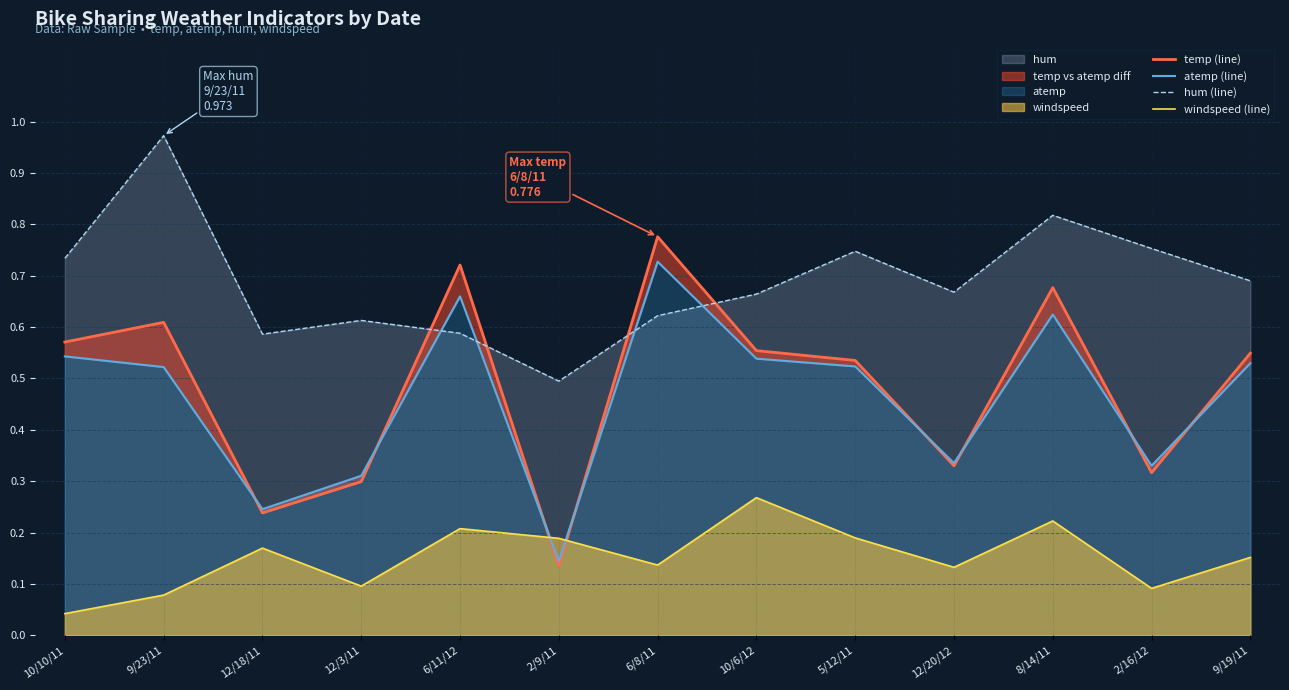

The value of windspeed (line) at 10/6/12 is 0.3. True or false?

True